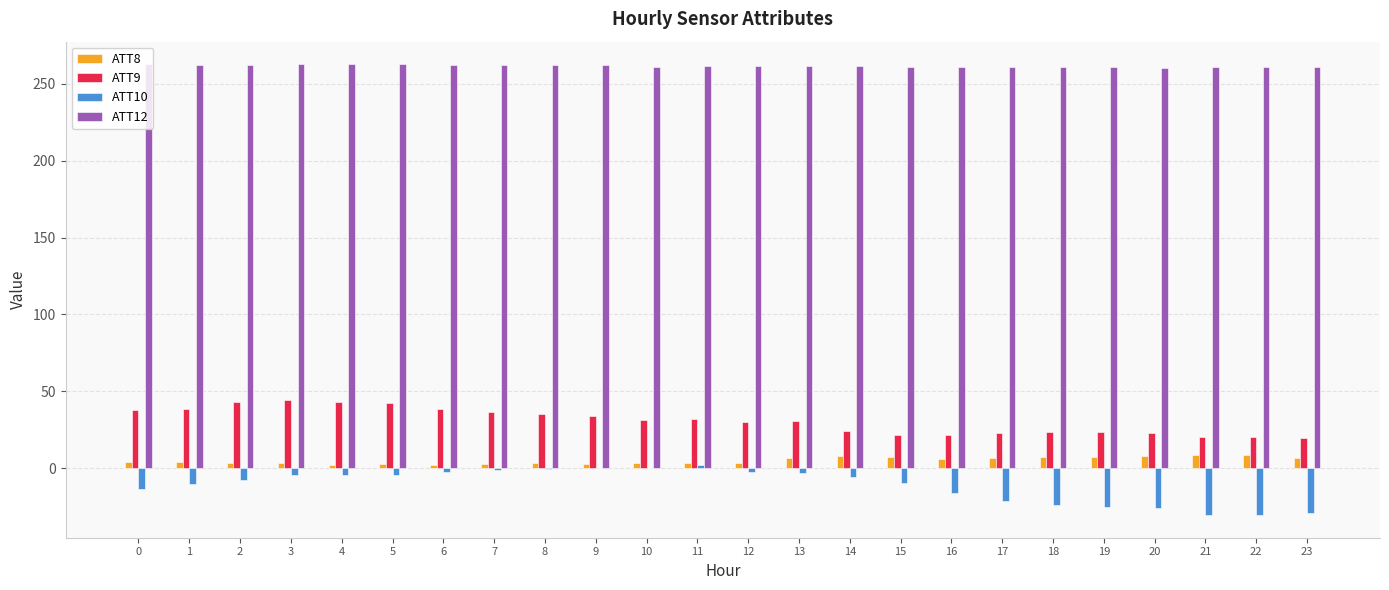

Is the value of ATT8 at 4 greater than the value of ATT10 at 17?

Yes